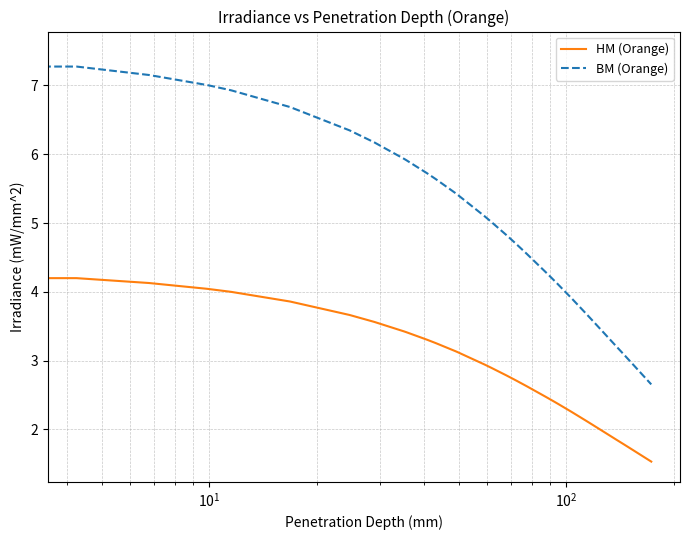

What is the maximum value shown in the chart?

7.5